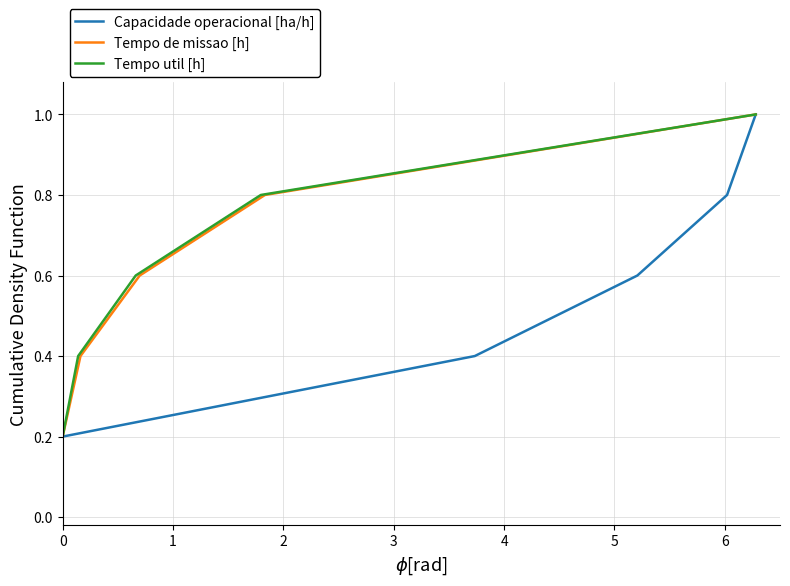

What is the sum of all Tempo de missao [h] values?

3.0